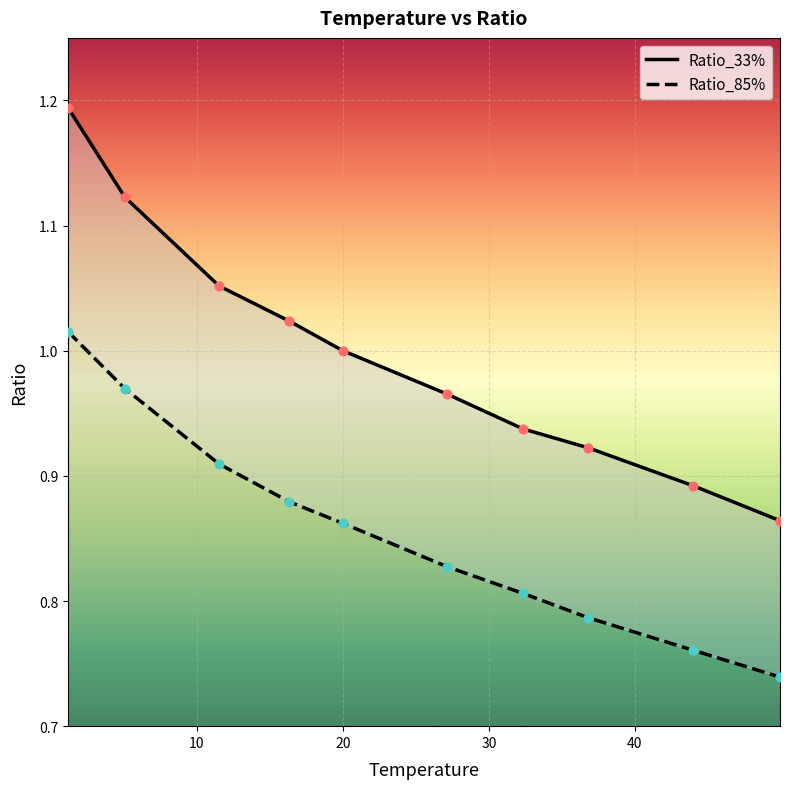

What is the total value across all series at 32.35294117647058?

1.7